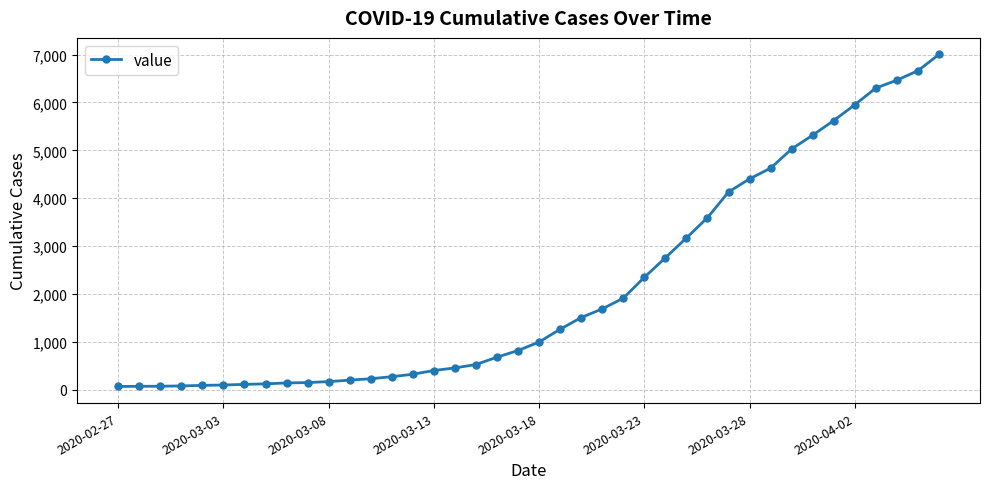

What is the difference between the maximum and second lowest values?

6935